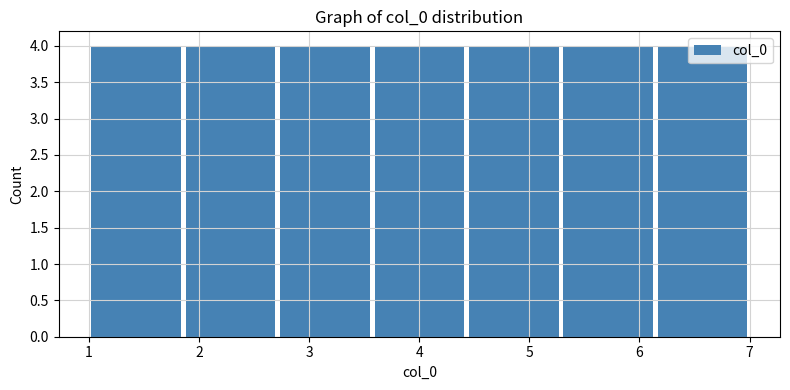

What is the height of the bar covering 2.7 to 3.6 on the x-axis? Neither the bar edges nor the heights are printed on the chart, so give them approximately, as read against the axes.

4